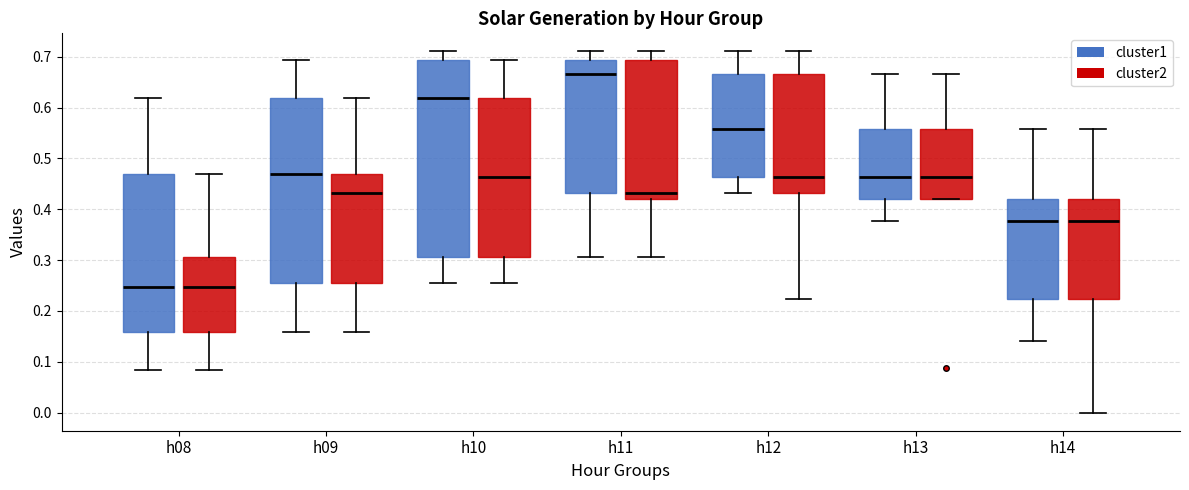

Which box's median line is the highest?

h11 (cluster1)